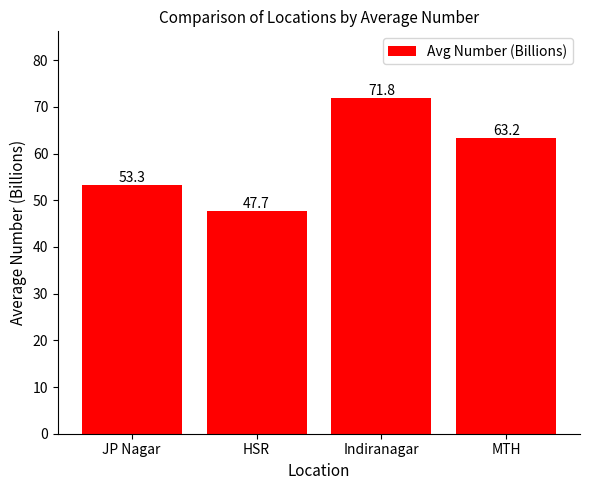

Which label corresponds to the smallest value in the chart?

HSR